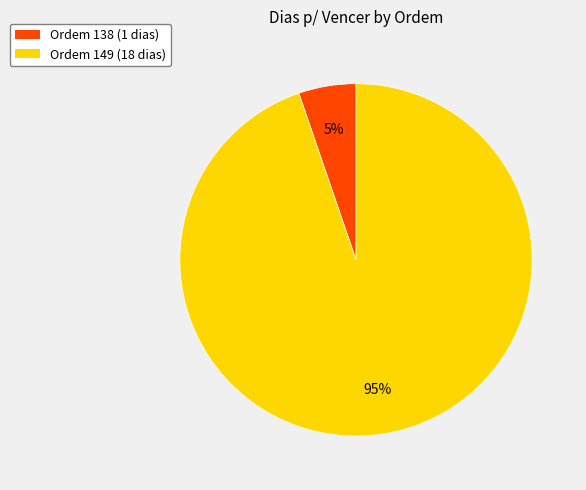

To the nearest percent, what portion does Ordem 149 (18 dias) represent?

95%